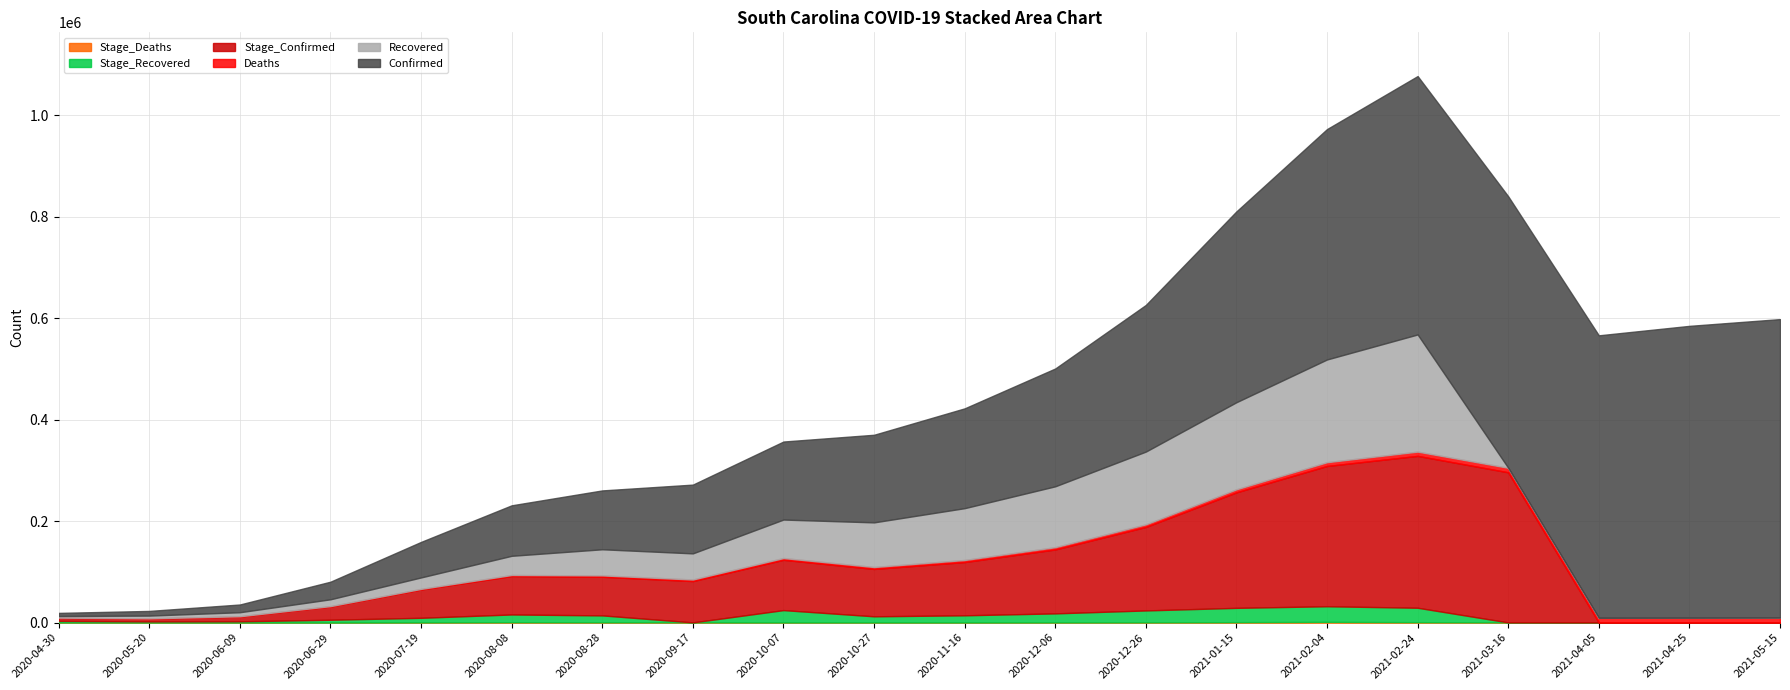

Where is the first local maximum for Recovered?

2021-02-24